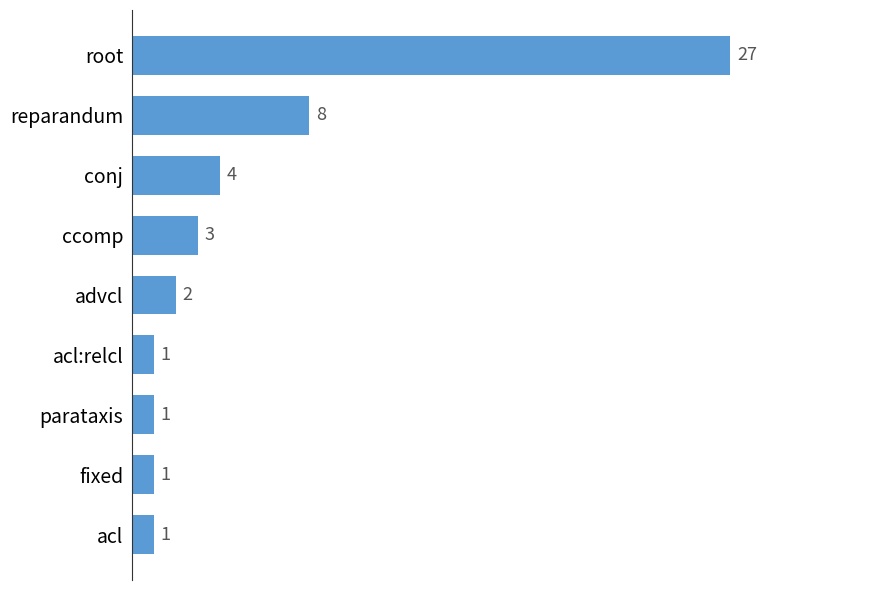

At which label is the value closest to 14?

reparandum